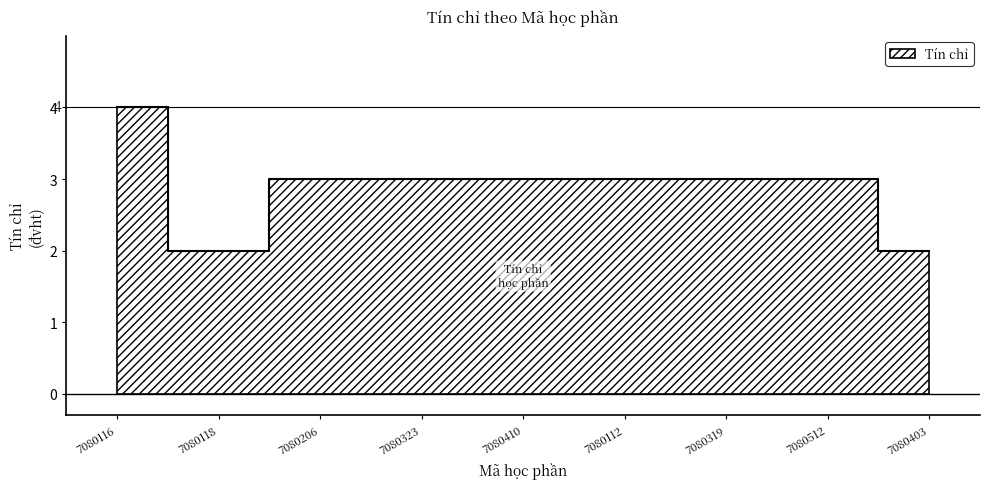

Reading left to right, extract all data points from this chart.

7080116=4	7080118=2	7080206=3	7080323=3	7080410=3	7080112=3	7080319=3	7080512=3	7080403=2